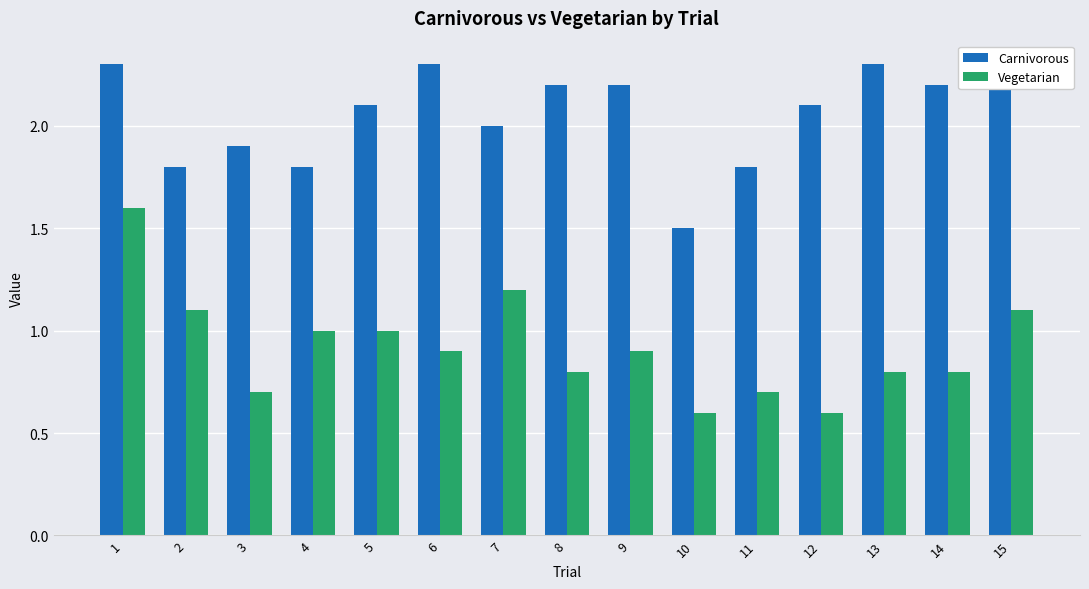

Is the value of Vegetarian at 1 greater than the value of Carnivorous at 10?

Yes